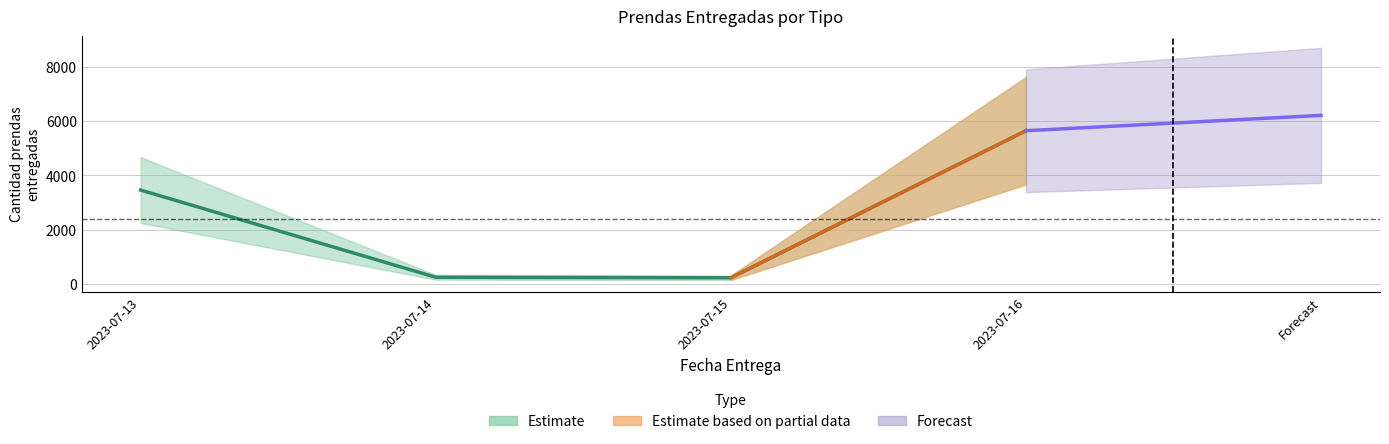

Reading left to right, extract all data points from this chart.

3462	254	235	5645